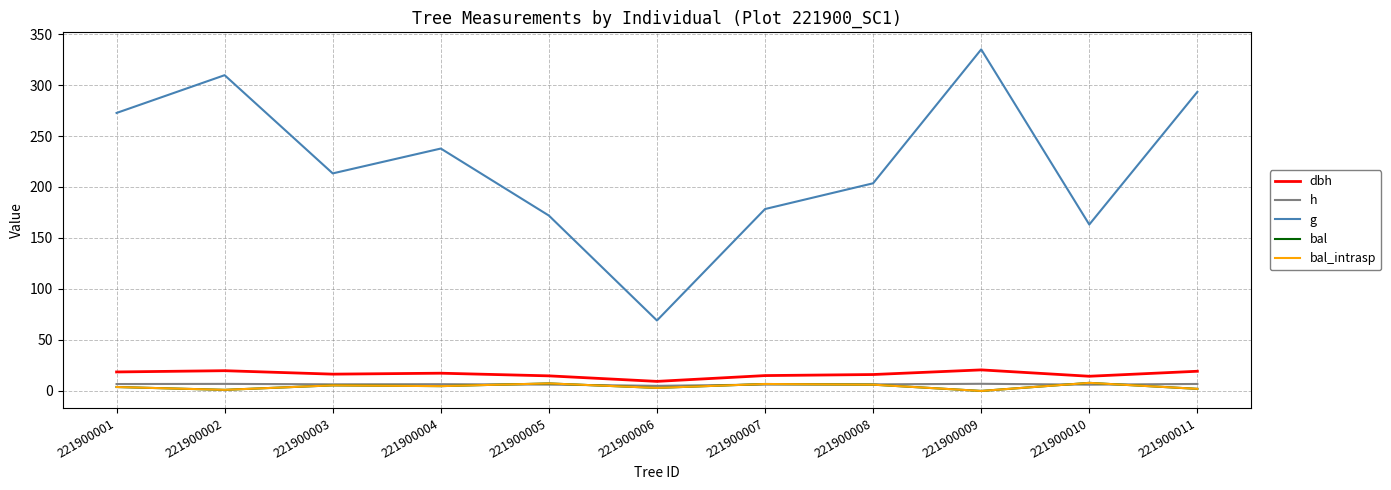

Is this an area chart (filled region under the line)?

No